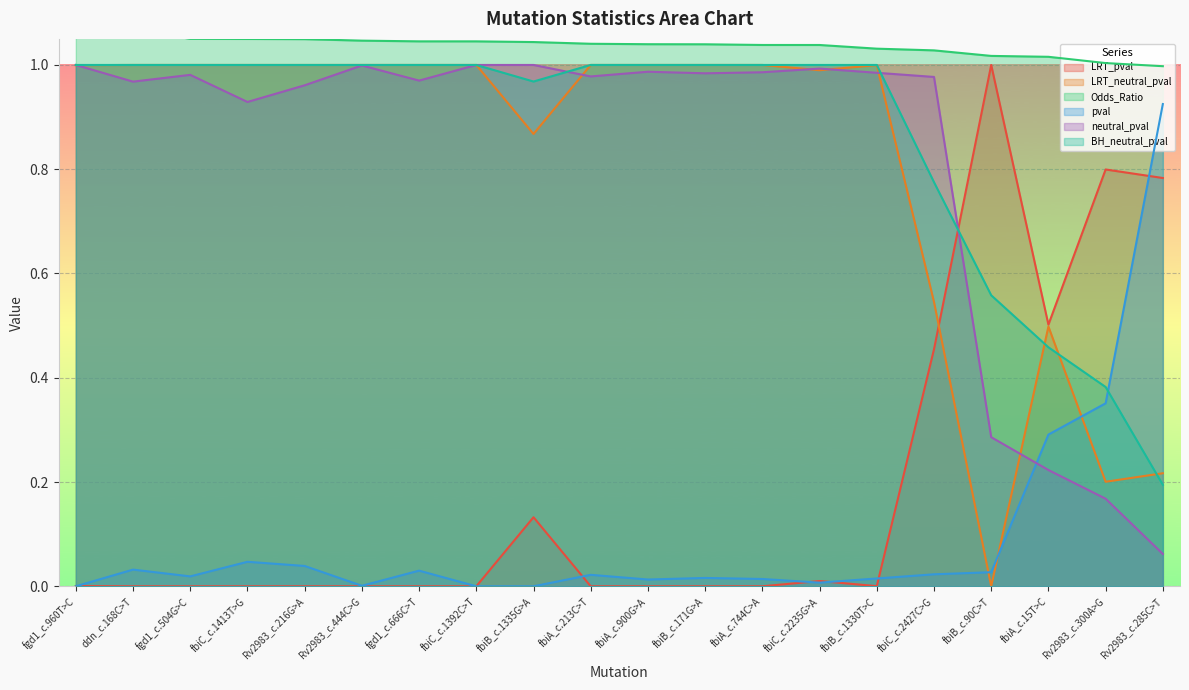

How many times do LRT_pval and BH_neutral_pval cross each other?

1